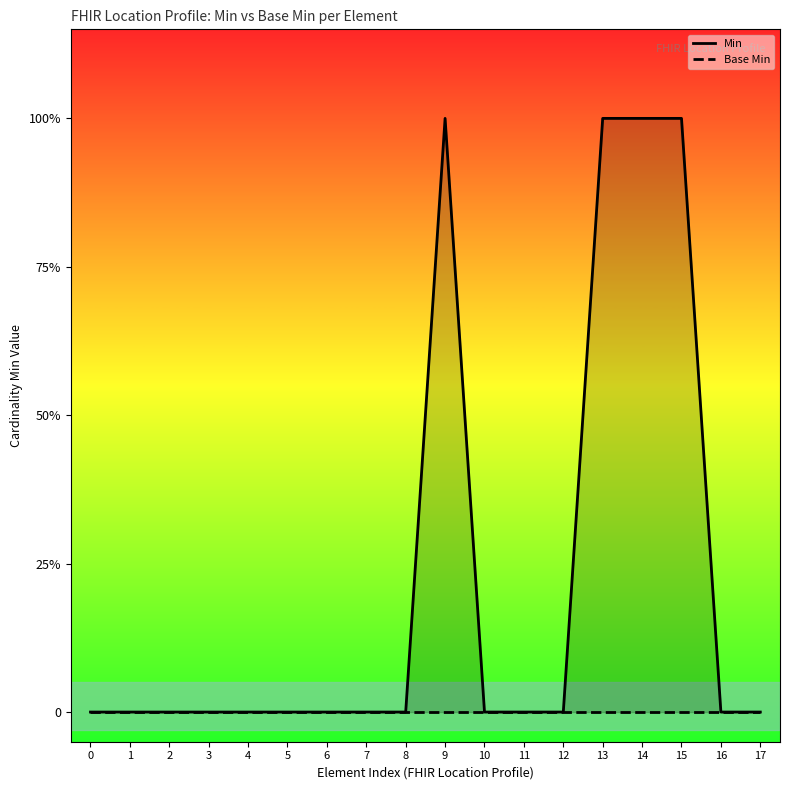

How many lines are shown in the chart?

2